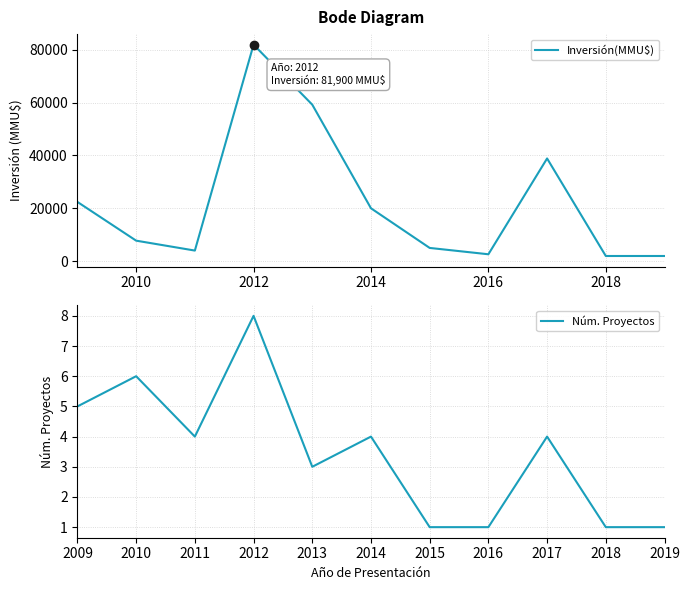

What is the minimum value for Inversión(MMU$)?

1950